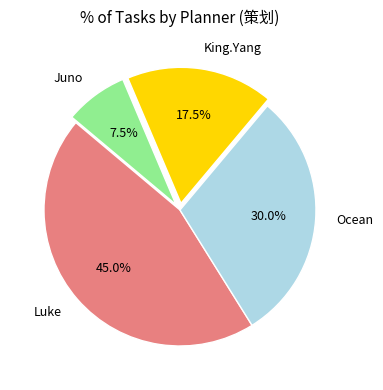

Is it true that Ocean is 41% of the pie?

False